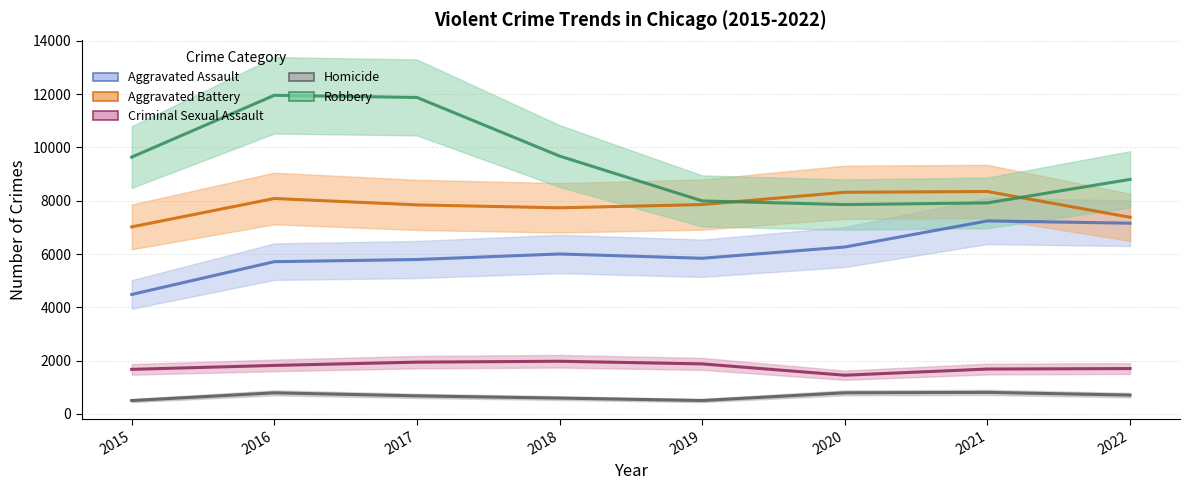

True or false: Homicide and Aggravated Assault cross at least once.

False